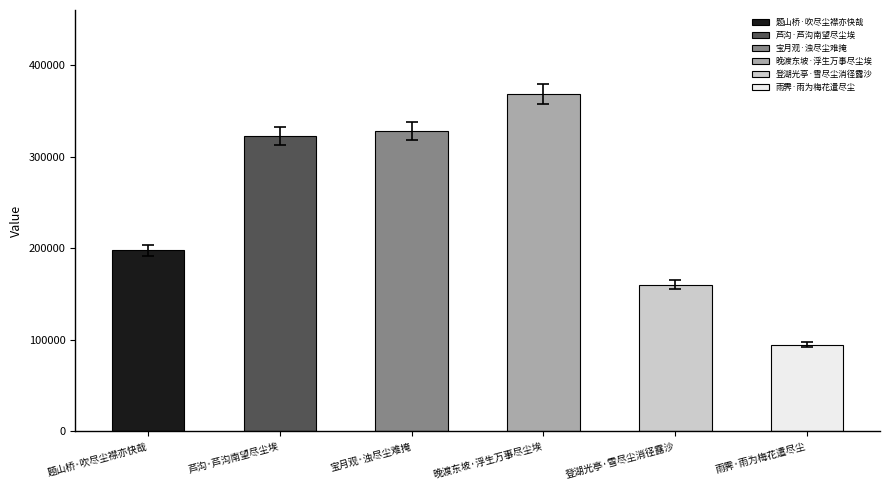

Between 题山桥·吹尽尘襟亦快哉 and 芦沟·芦沟南望尽尘埃, which is larger?

芦沟·芦沟南望尽尘埃